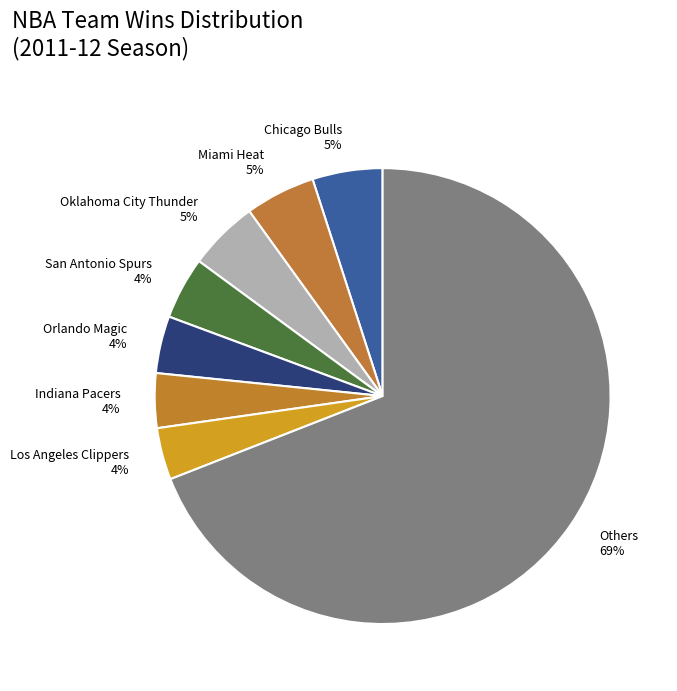

What percentage is the Others 69% slice, to the nearest percent?

69%